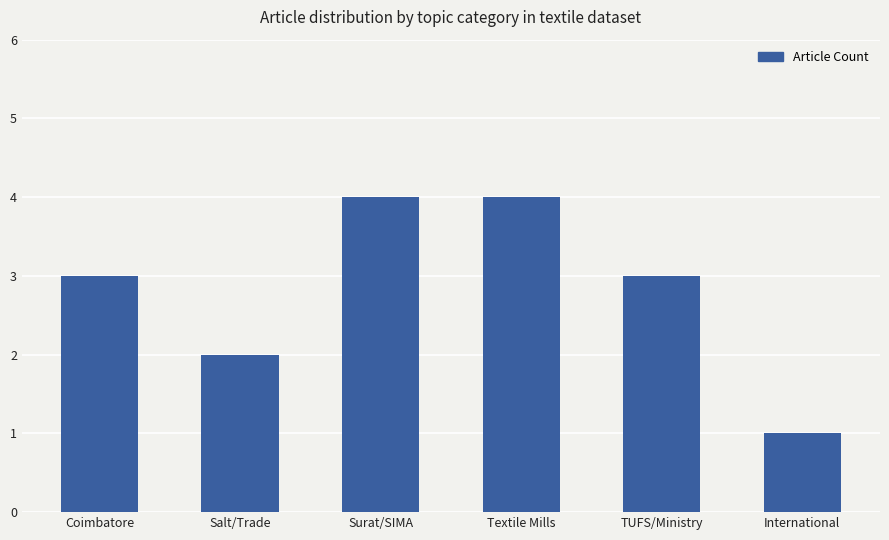

What is the difference between the maximum and minimum values?

3